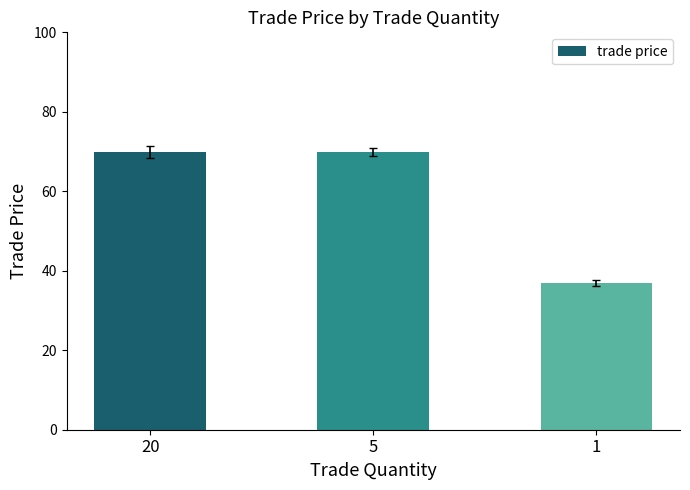

How many values are between 37 and 70?

3